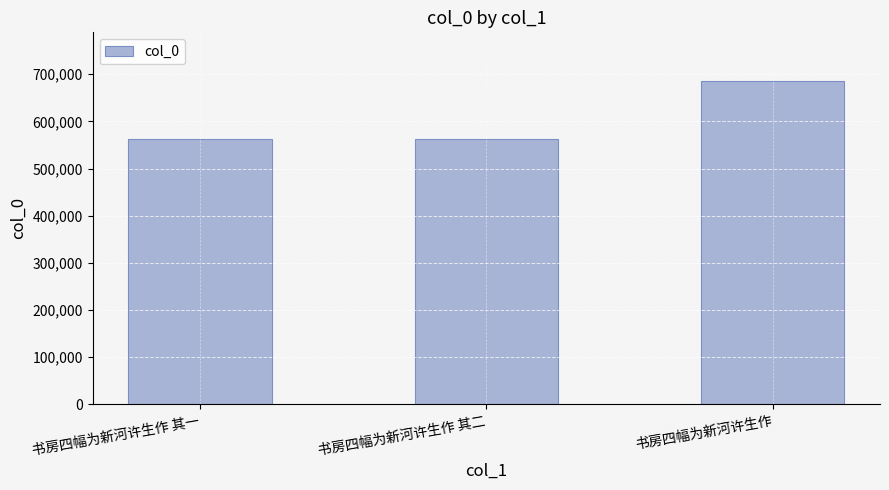

Which category has the highest value across all series?

书房四幅为新河许生作